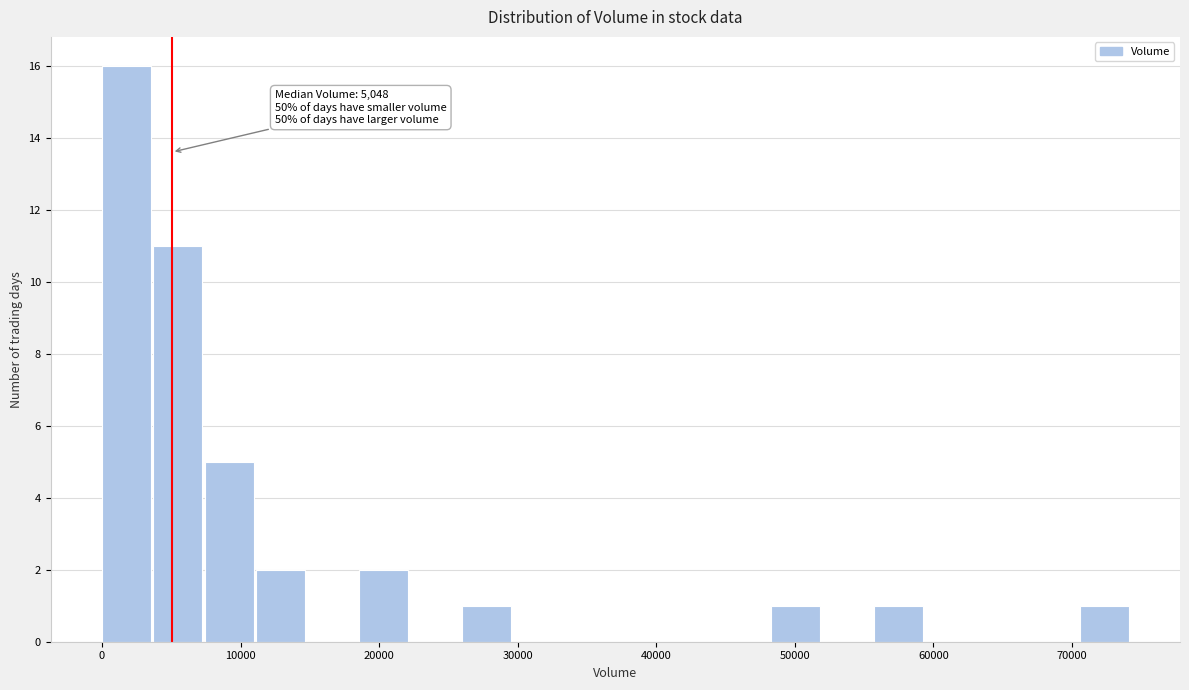

Around what value on the x-axis is the tallest bar? Give the approximate position of its centre, as read against the axis.

2000